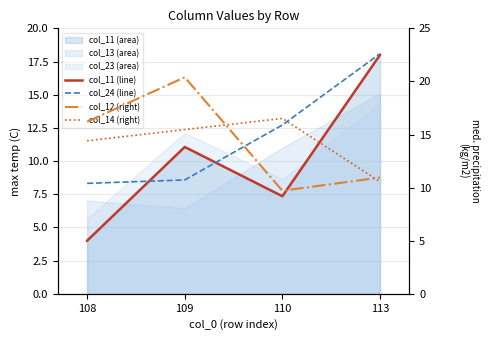

True or false: col_14 (right) and col_11 (line) cross at least once.

True